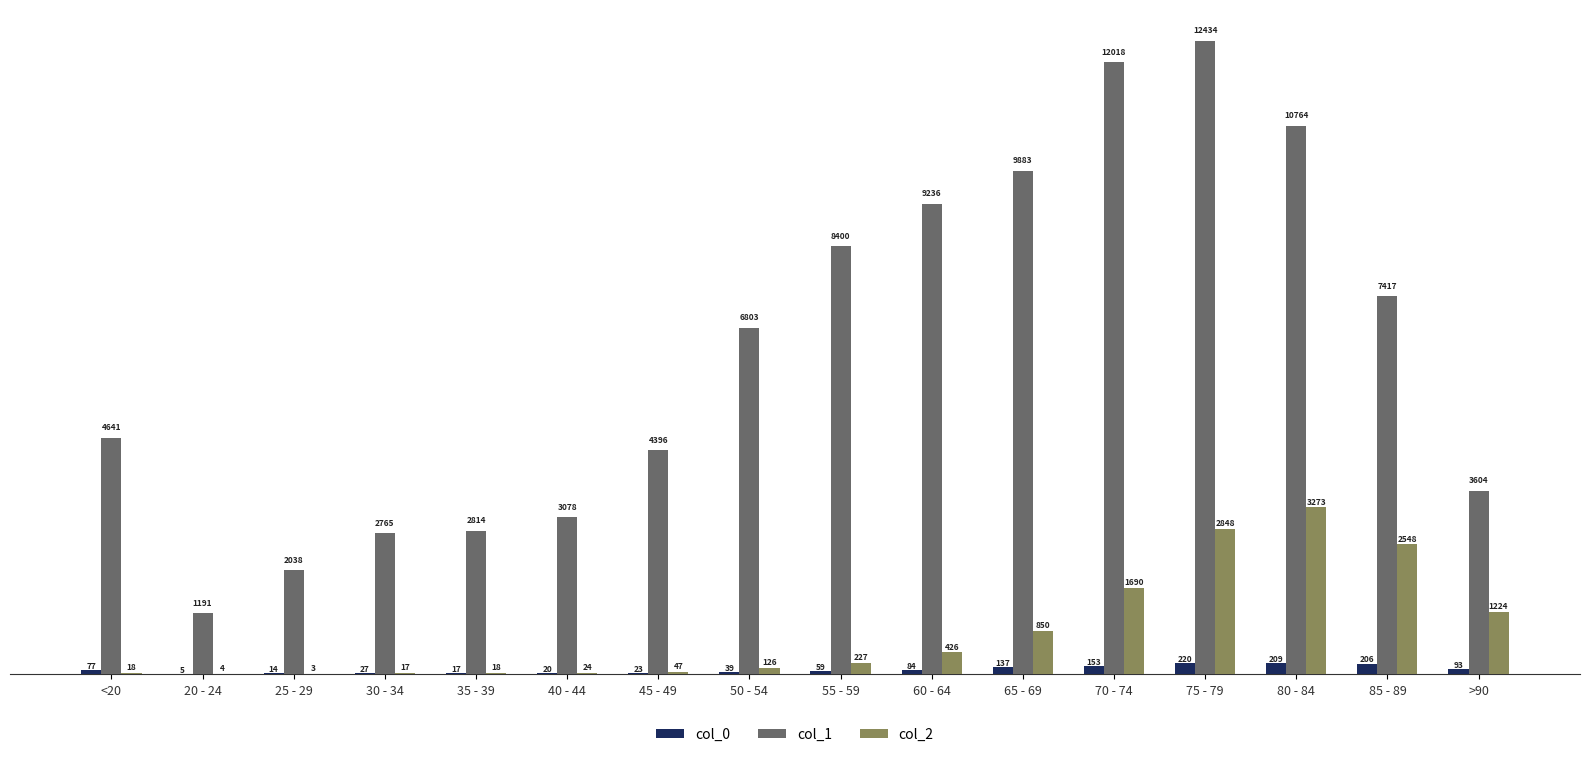

Between <20 and 80 - 84, which series saw the biggest shift?

col_1